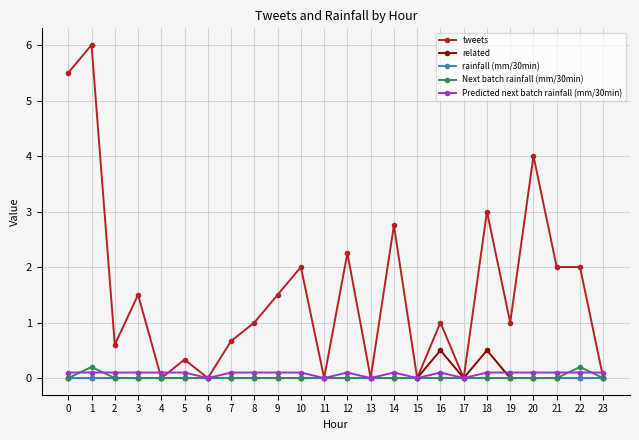

What is the sum of the tweets values at 2 and 7?

1.3